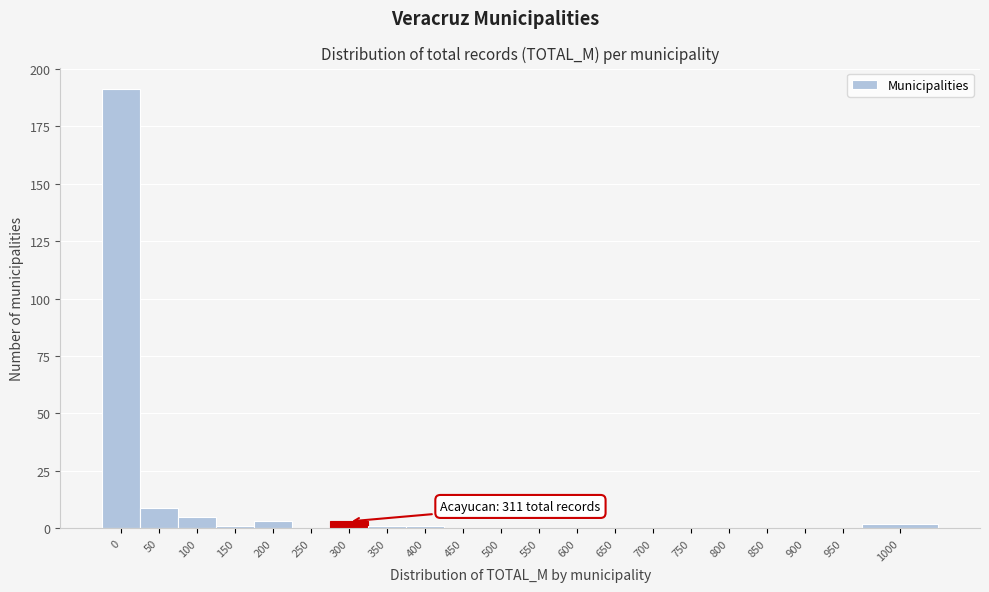

Reading left to right, list all the values displayed in this chart.

0=191	50=9	100=5	150=1	200=3	250=0	300=3	350=1	400=1	450=0	500=0	550=0	600=0	650=0	700=0	750=0	800=0	850=0	900=0	950=0	1000=2